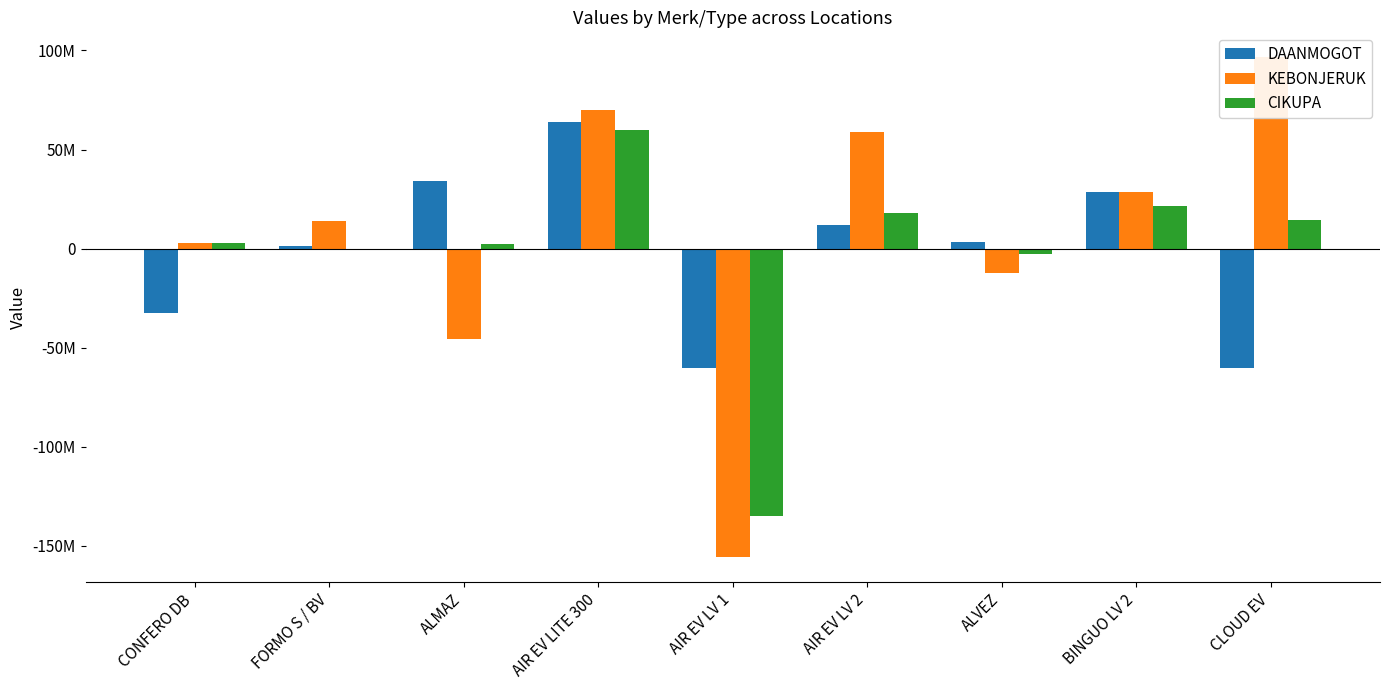

What is the spread (max minus min) of values at ALVEZ?

15739760